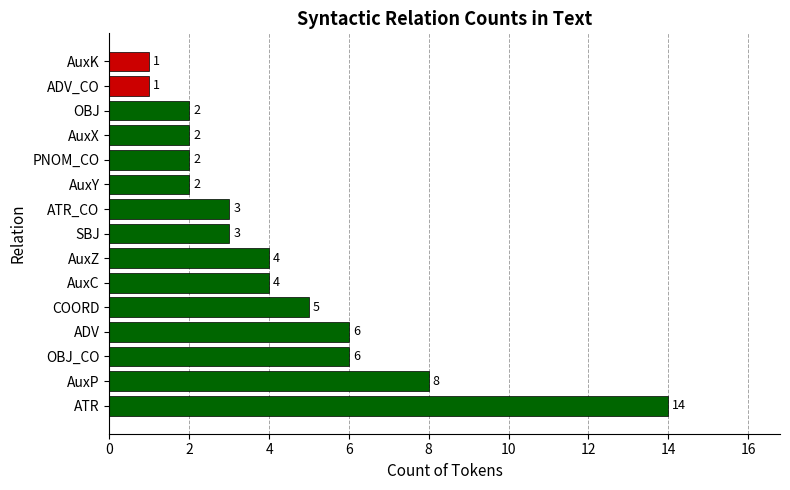

Is it true that the value at ATR is 20?

False